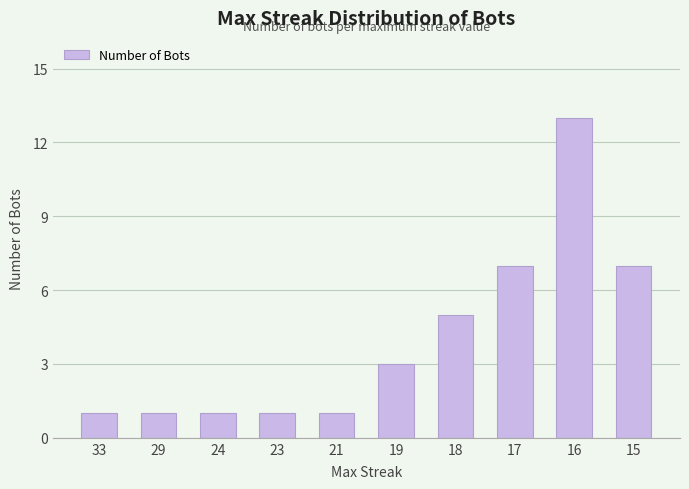

What is the value of the 8th bar from the left?

7